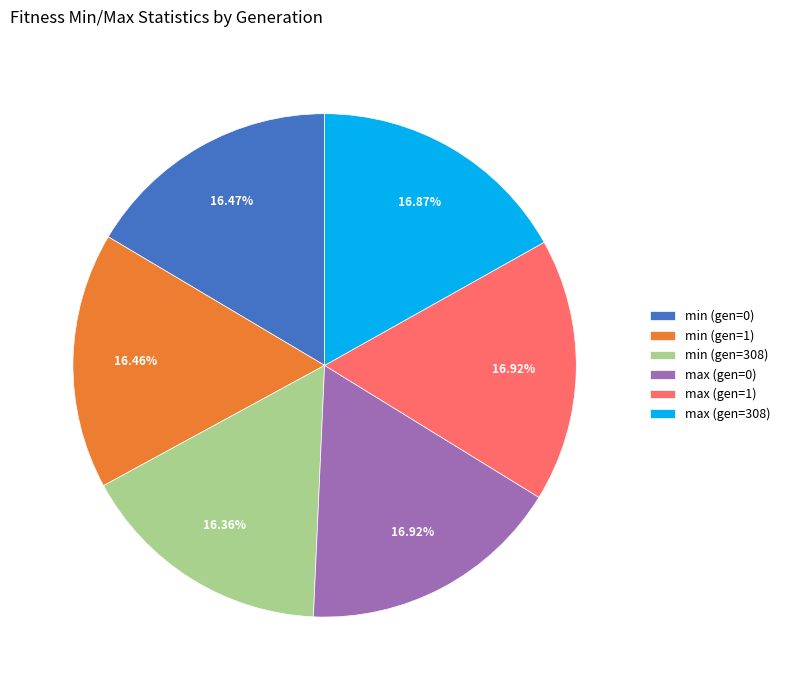

Is the sum of max (gen=0) and min (gen=308) greater than half?

No